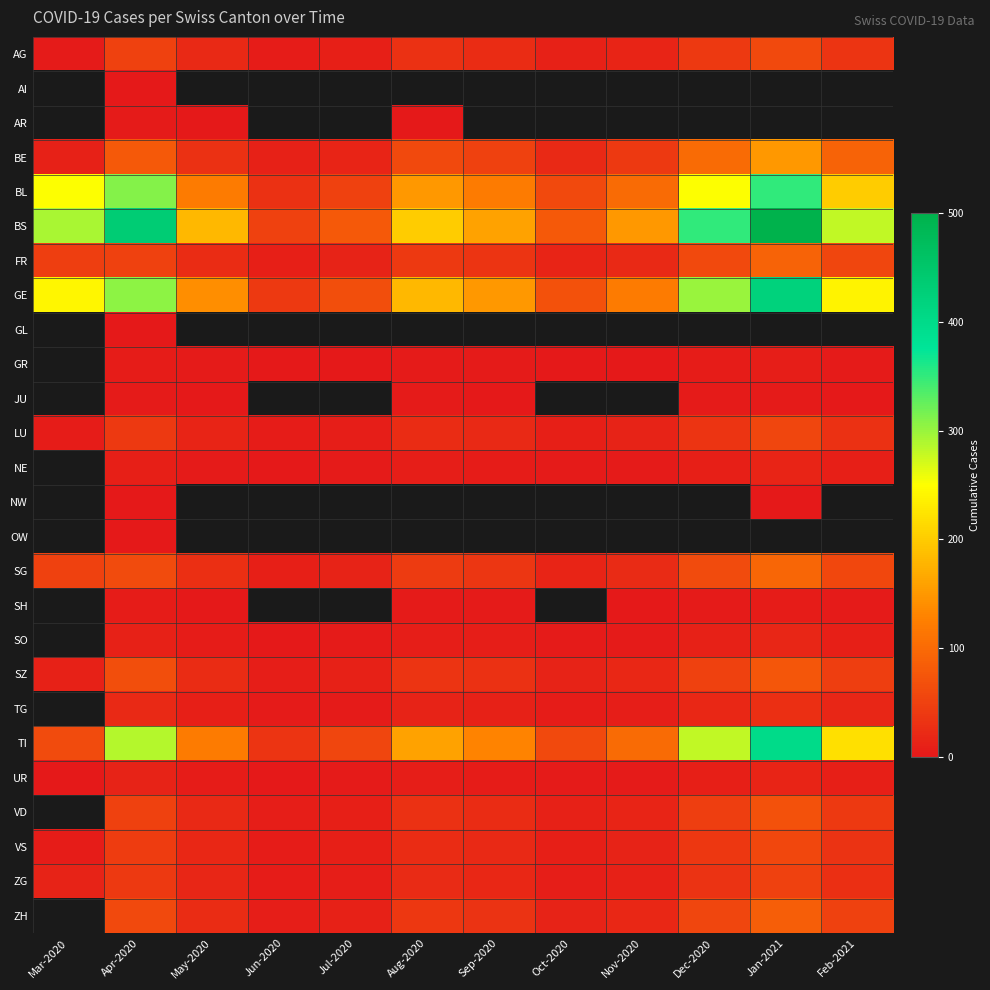

Is the value of SG at Jan-2021 greater than the value of OW at Jul-2020?

No